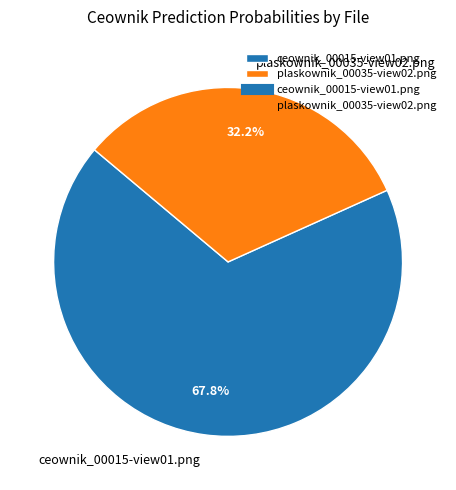

What percentage do ceownik_00015-view01.png and plaskownik_00035-view02.png together represent?

100.0%